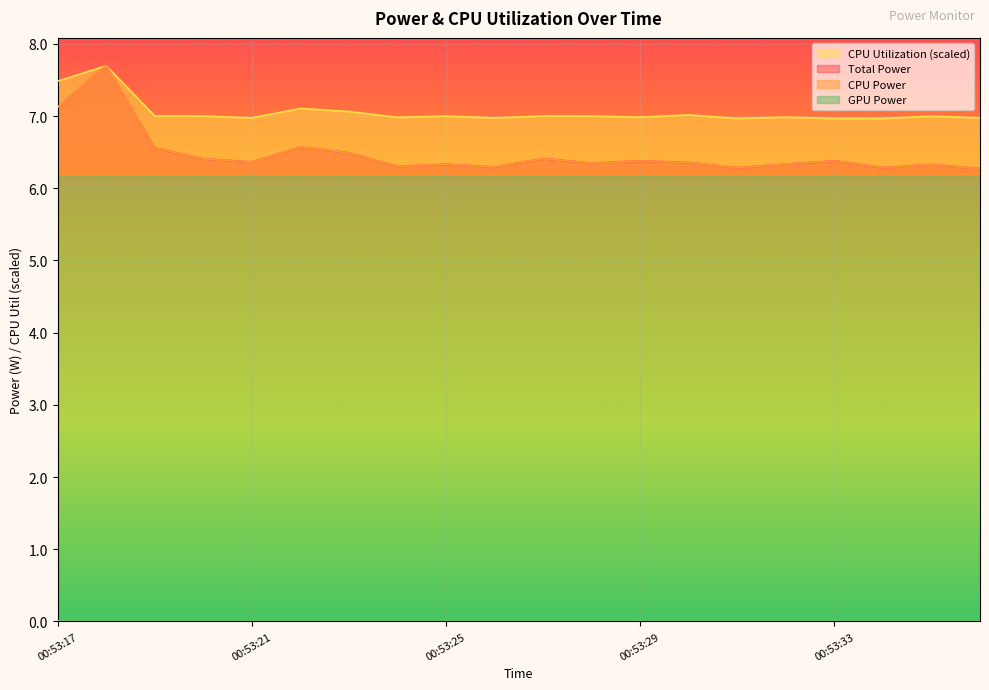

Does the chart display data point markers on the line(s)?

No